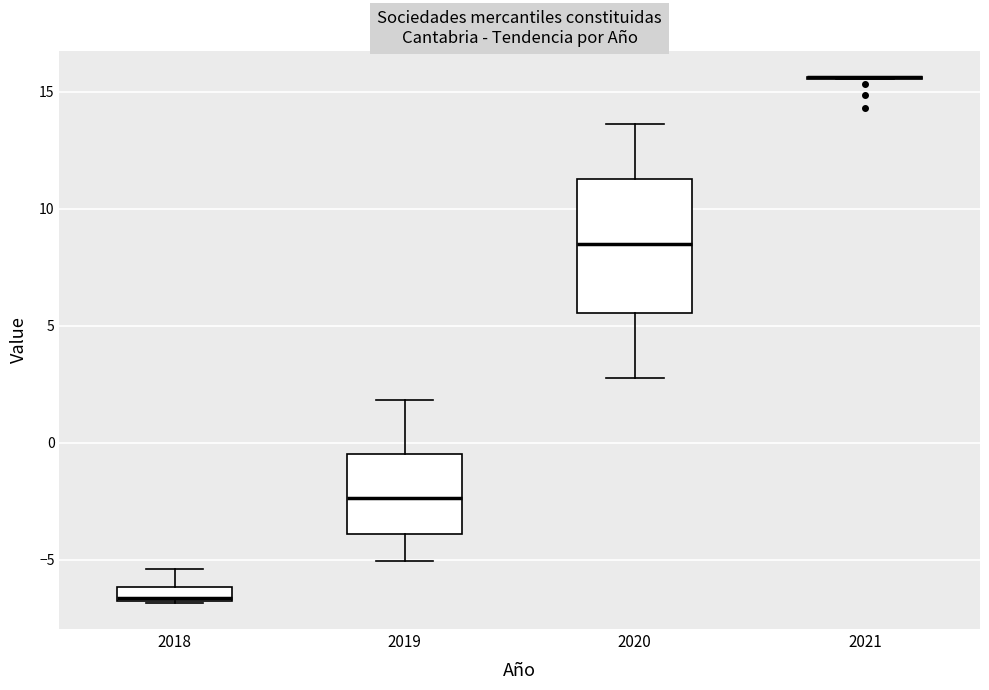

Where does the upper whisker of the box at x = 2018 end on the y-axis? The values are not printed on the chart, so give them approximately, as read against the axis.

-5.5